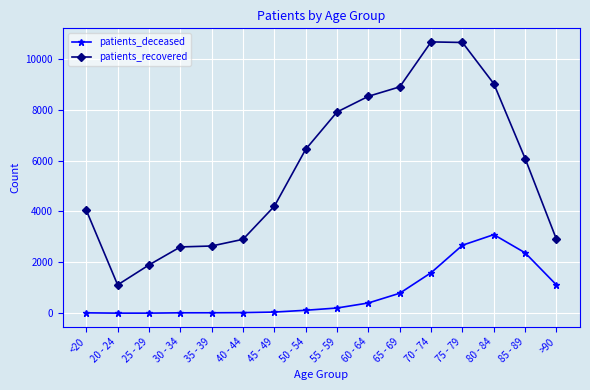

Count the number of categories in the chart.

16